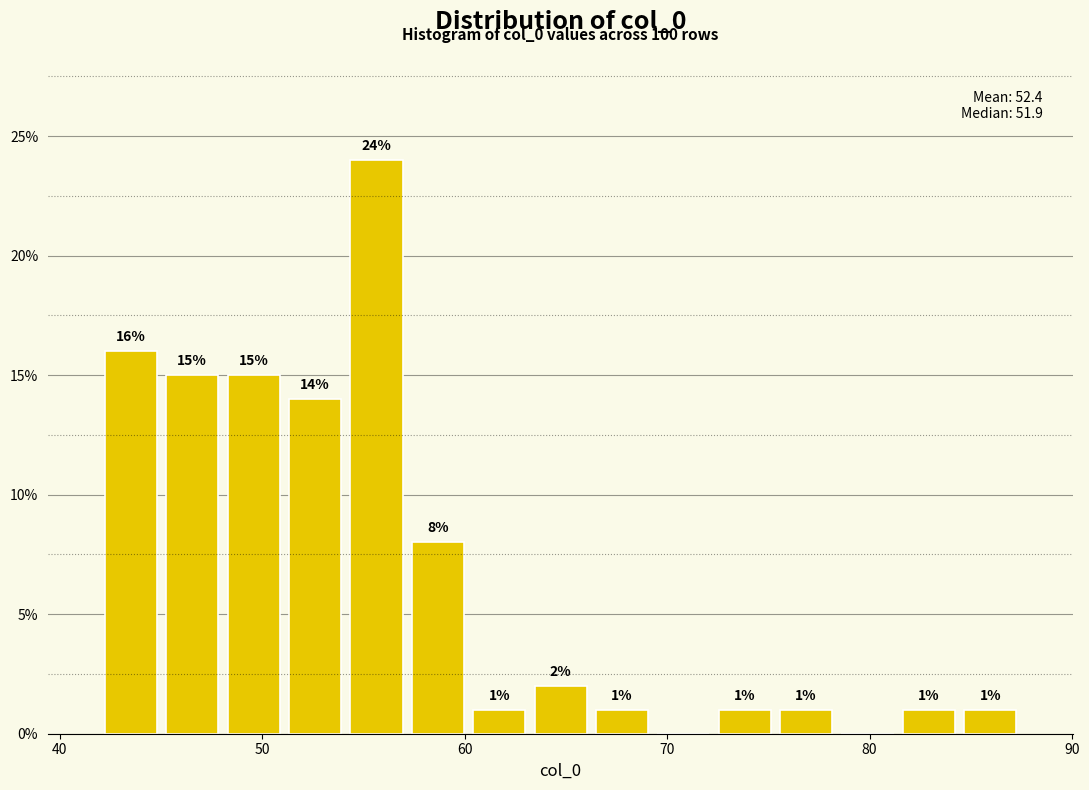

Read against the x-axis, roughly where is the centre of the tallest bar?

56